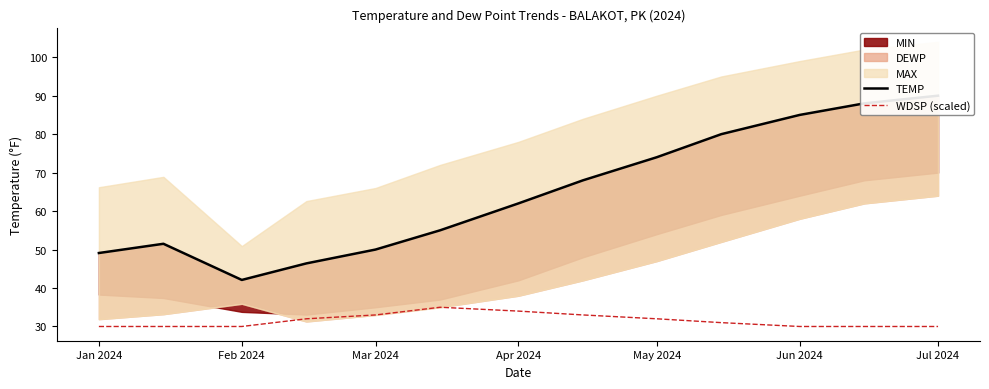

What is the difference between the second highest and minimum values in the WDSP (scaled) series?

4